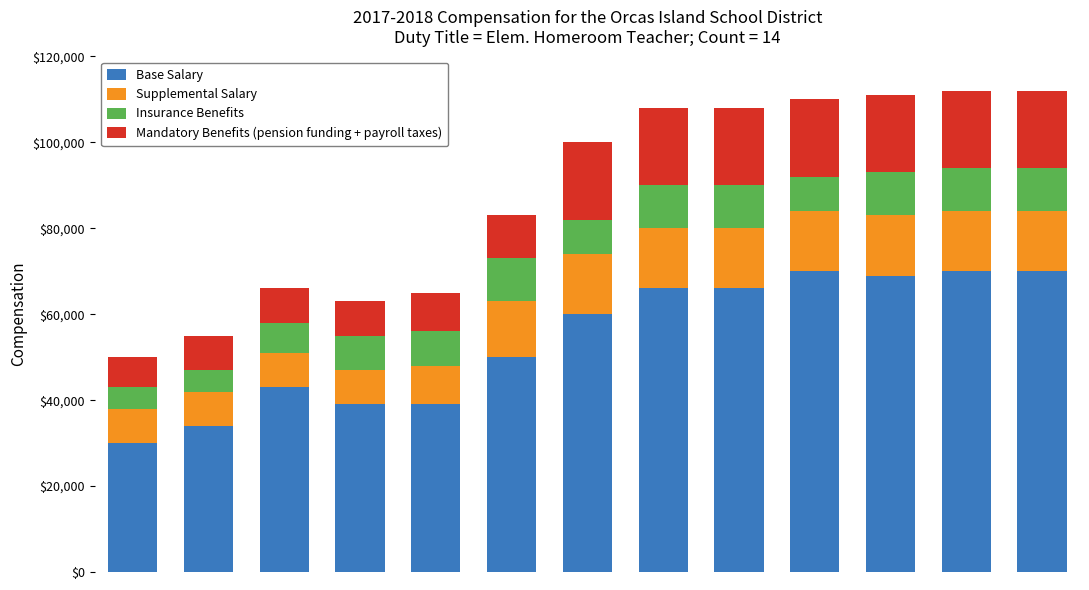

What is the value of the Base Salary bar at the 12th from the left?

70000